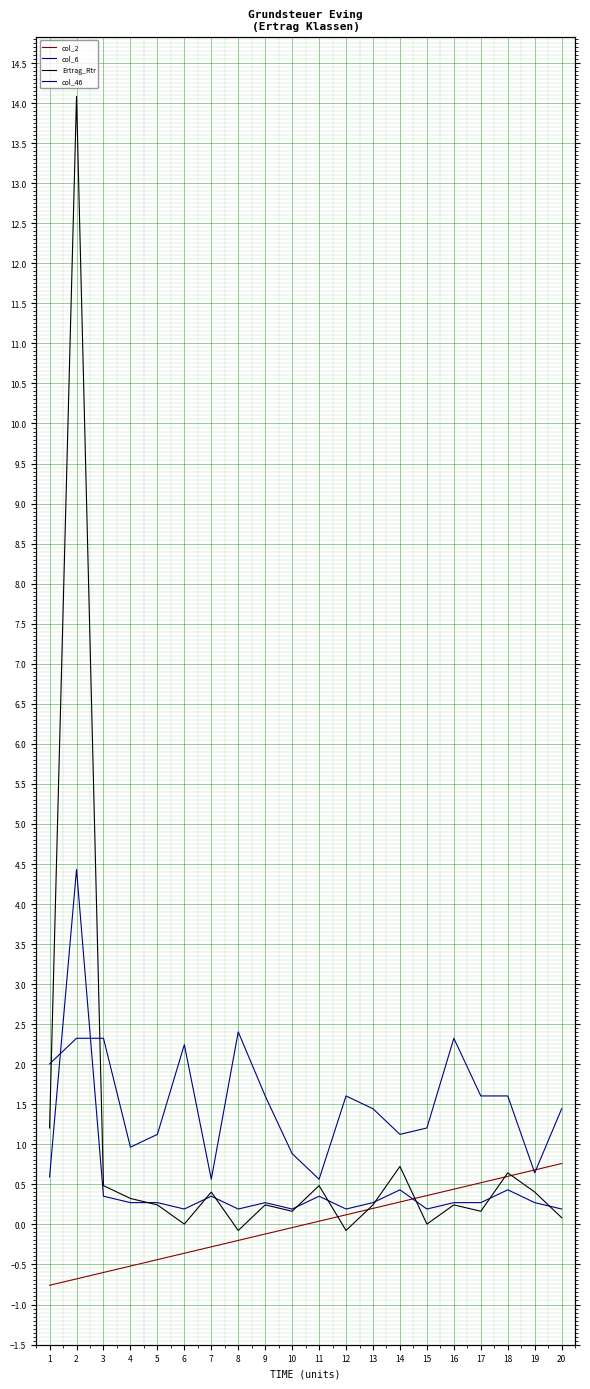

Which series has the largest range (max minus min)?

Ertrag_Rtr